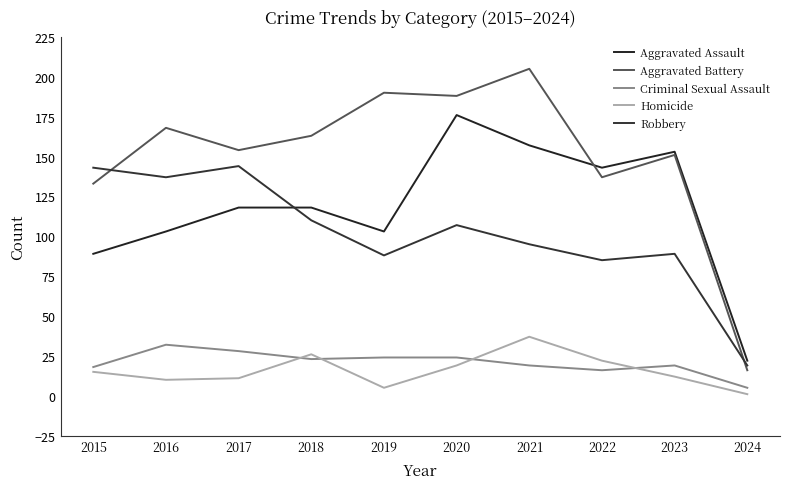

How many intersections are there between Aggravated Battery and Robbery?

2